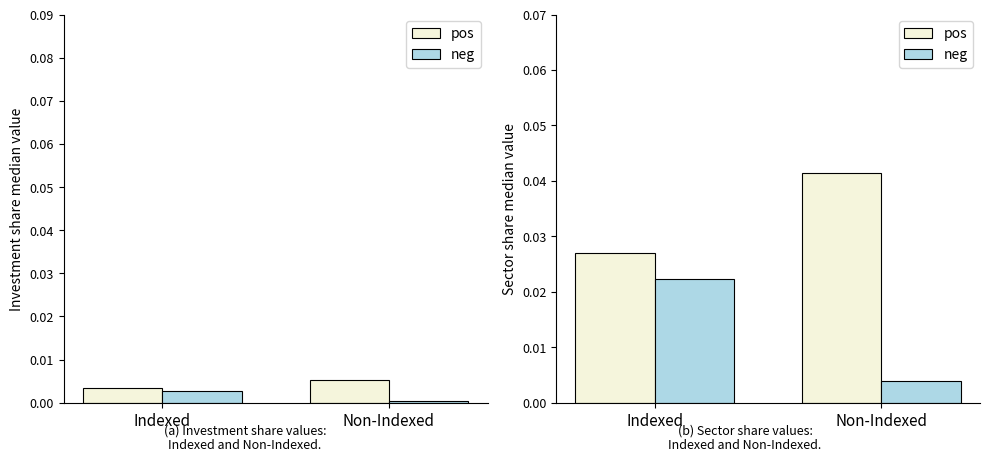

What is the label of the 2nd bar from the right?

Indexed